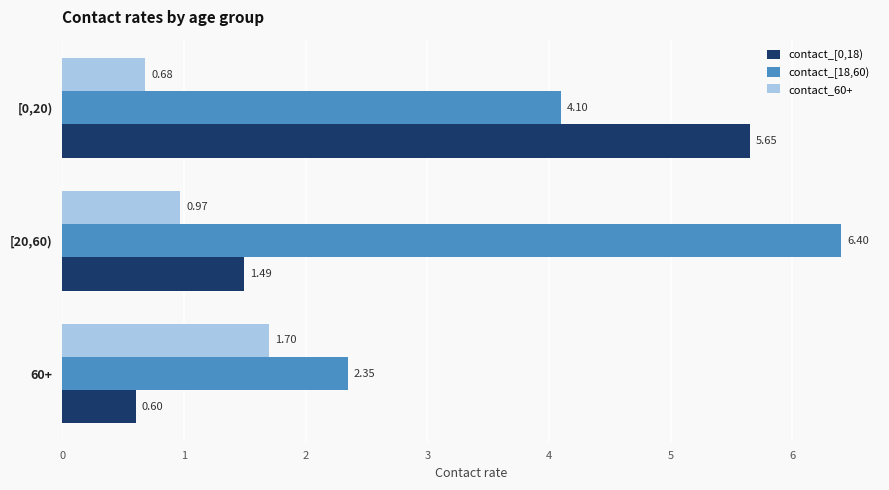

List the series in order of their peak value, lowest first.

contact_60+, contact_[0,18), contact_[18,60)